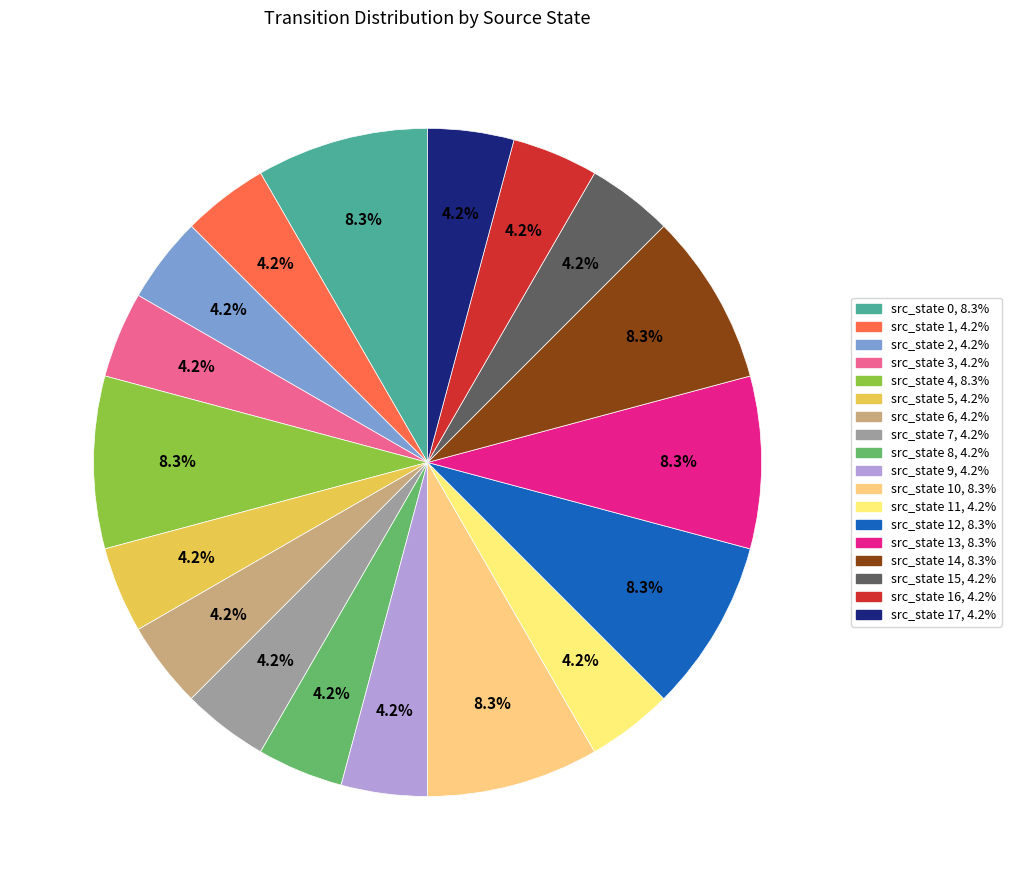

Count the number of slices in the pie.

18